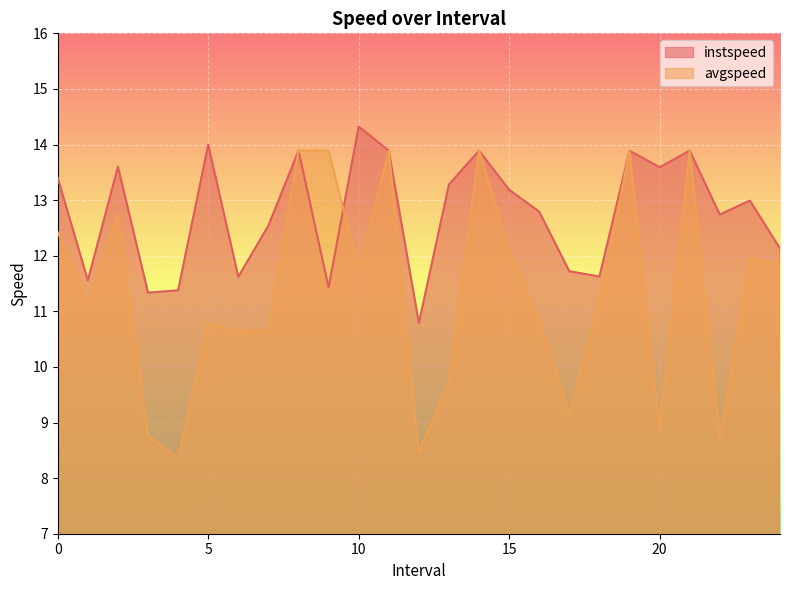

Which series changed the most between 0.0 and 16.0?

avgspeed